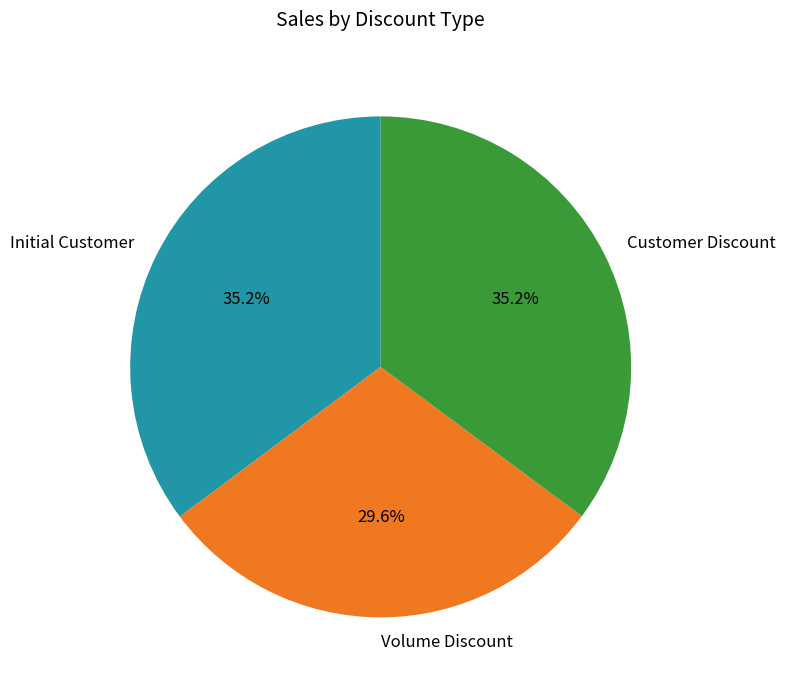

Combined, do Initial Customer and Volume Discount account for over 50%?

Yes